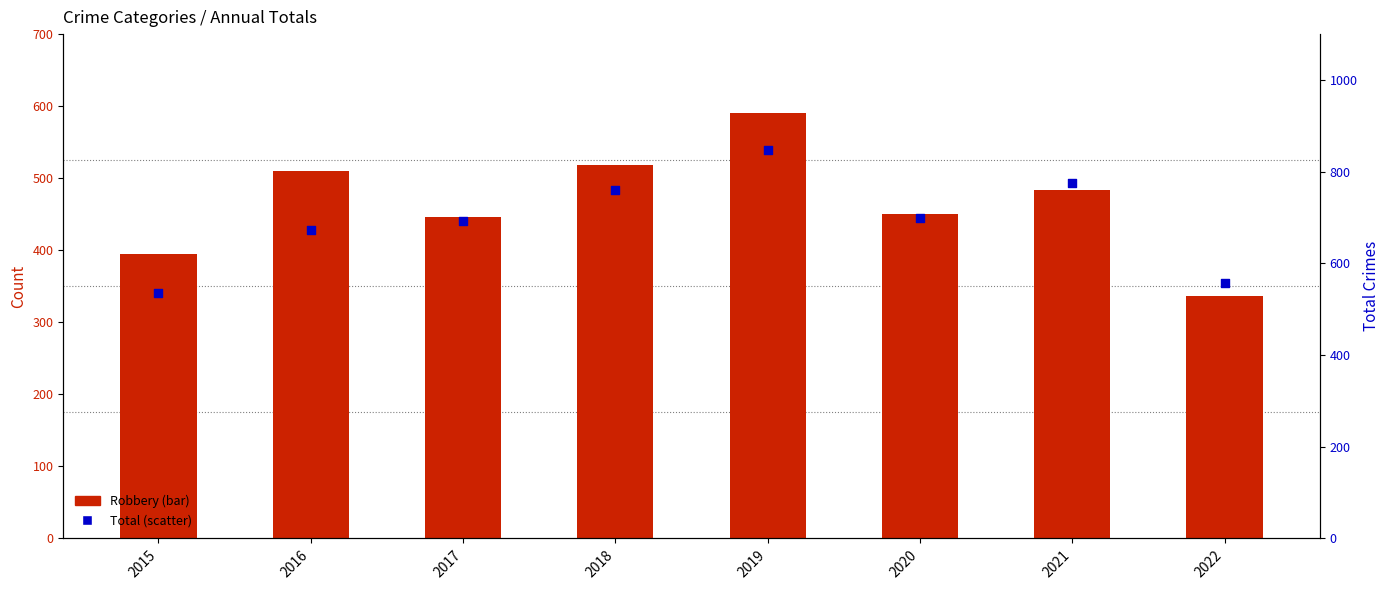

At how many categories does at least one series exceed 422?

8